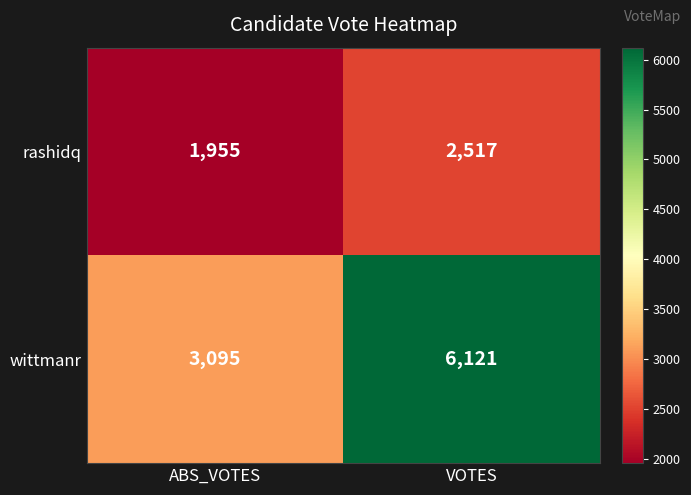

Is it true that wittmanr equals 2419 at VOTES?

False